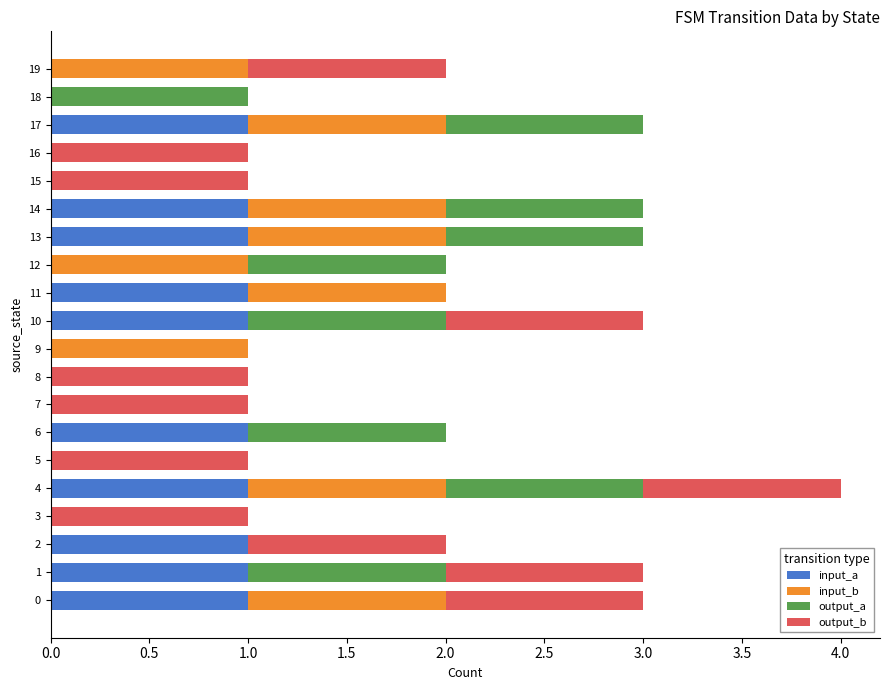

Count the number of categories in the chart.

20